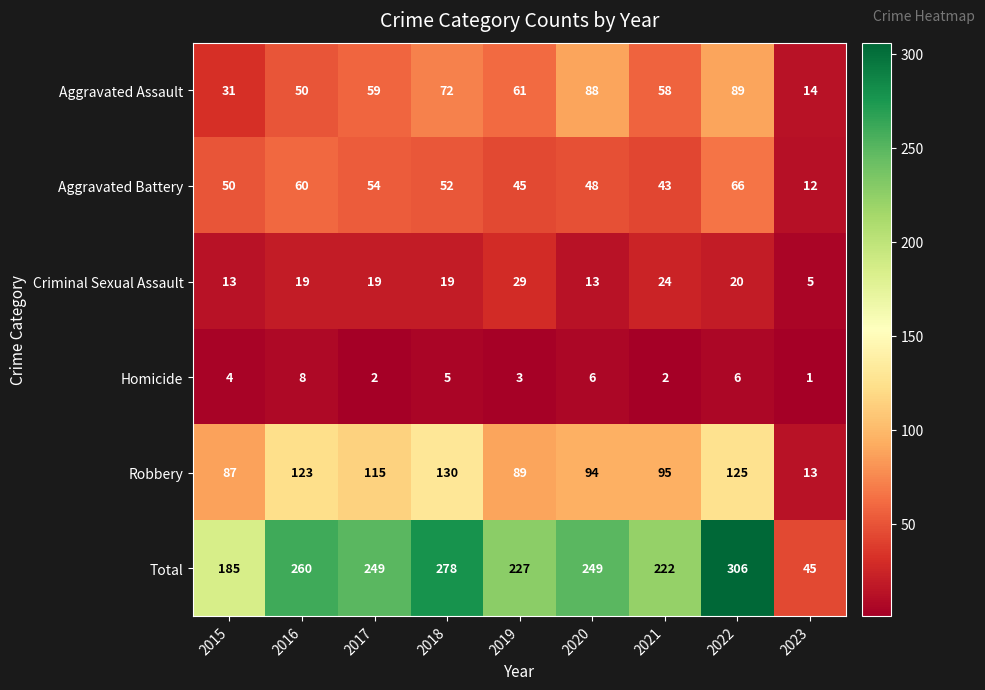

How many data points does each series have?

9